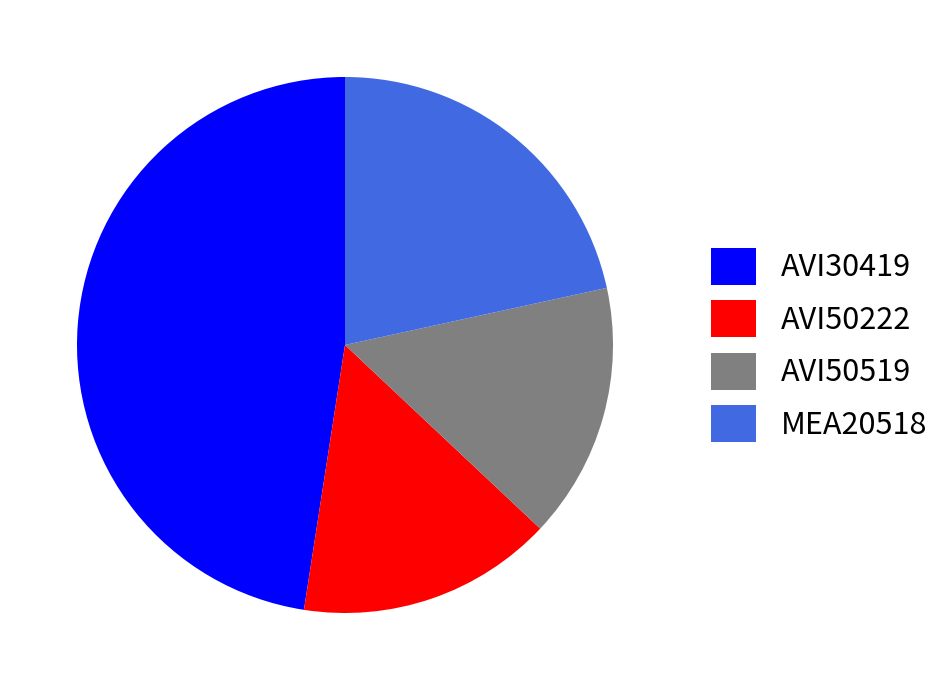

Is it true that AVI50519 is 15% of the pie?

True